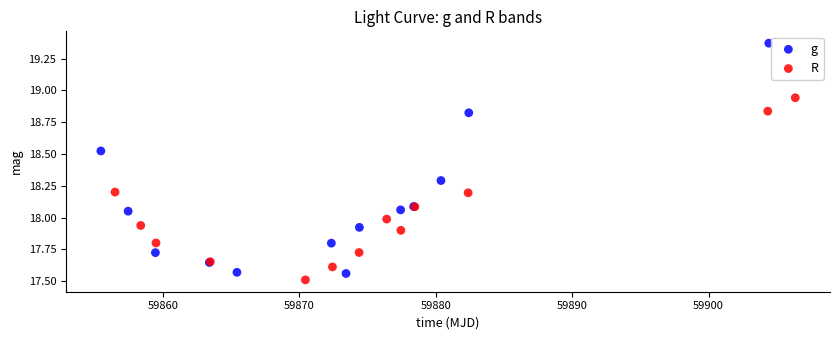

Which series contains the lowest Y value?

R